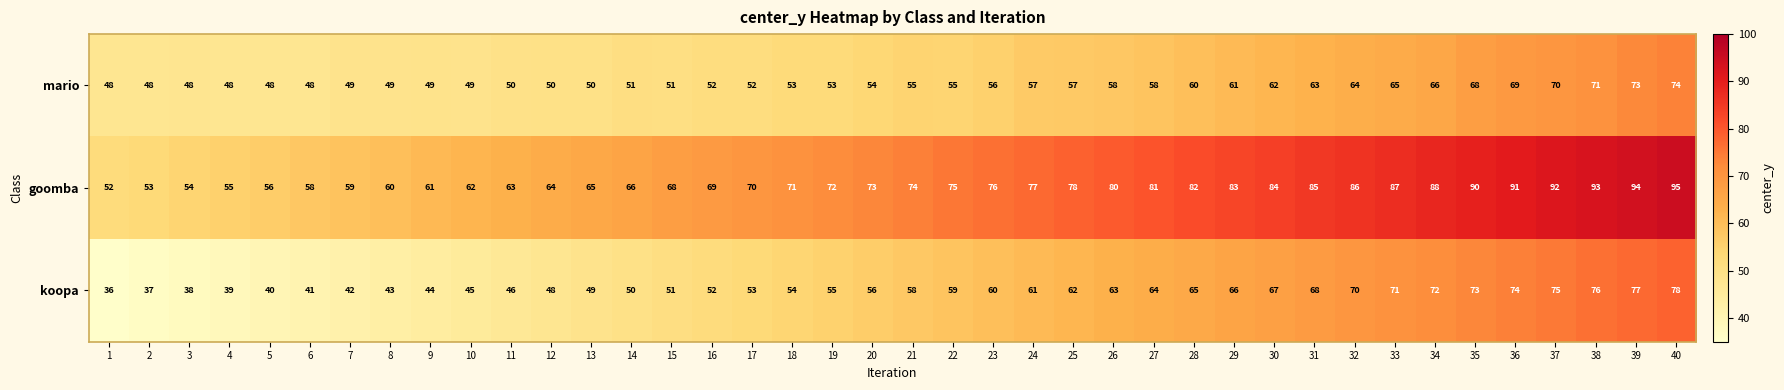

Which series has the largest total across all categories?

goomba